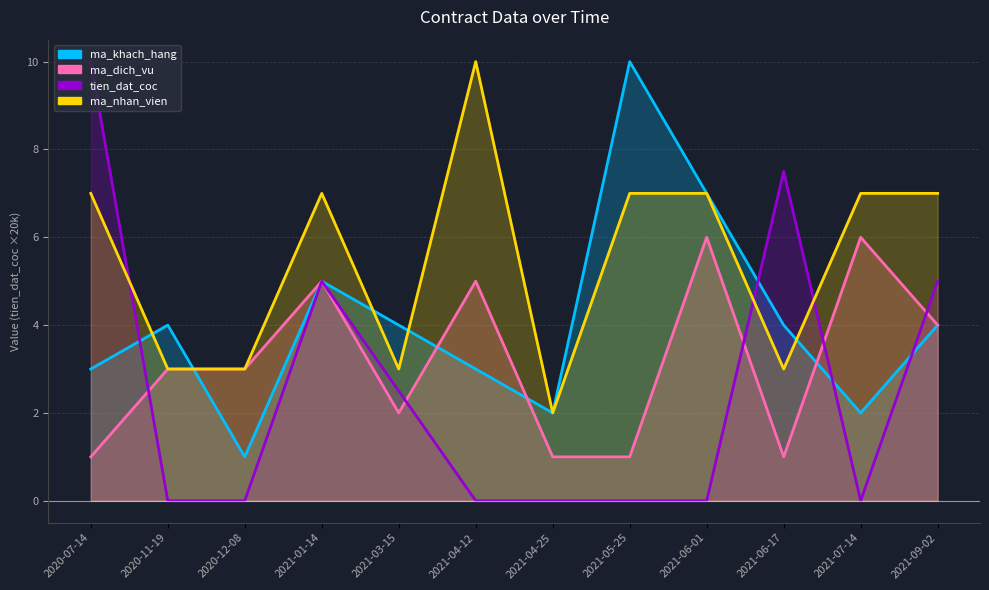

True or false: ma_dich_vu and ma_nhan_vien intersect in this chart.

False